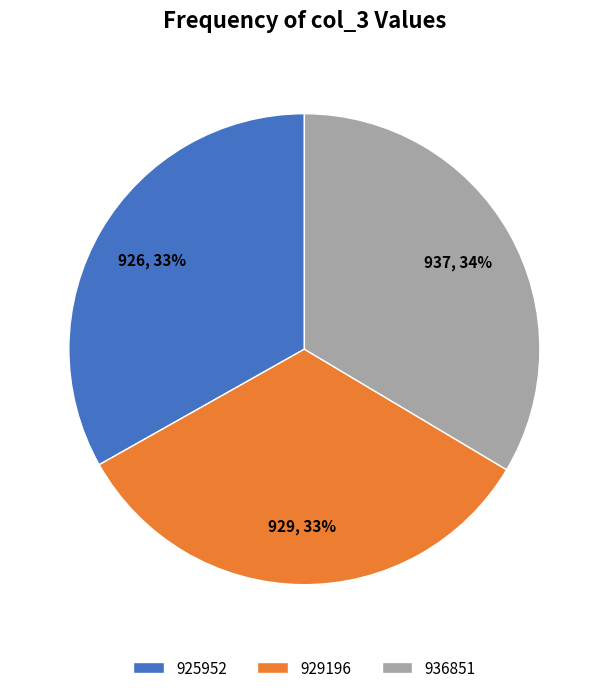

Is there any slice that represents more than half of the pie?

No